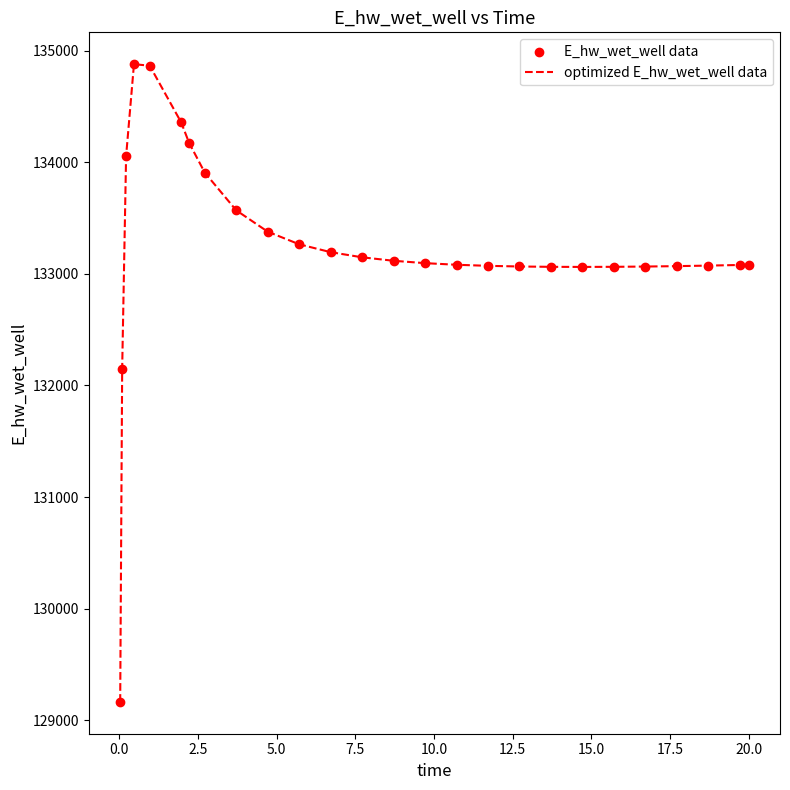

What is the difference between the maximum and minimum values?

5716.0